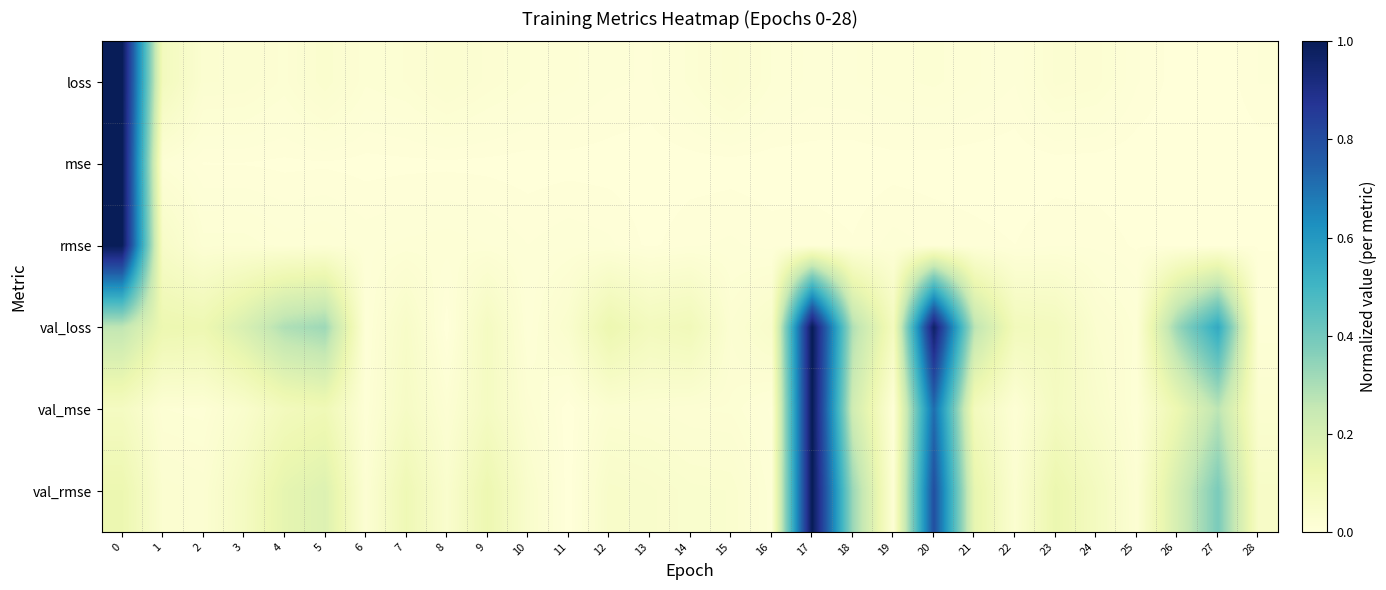

Rank the series at 6 from lowest to highest value.

mse, val_loss, rmse, val_mse, loss, val_rmse